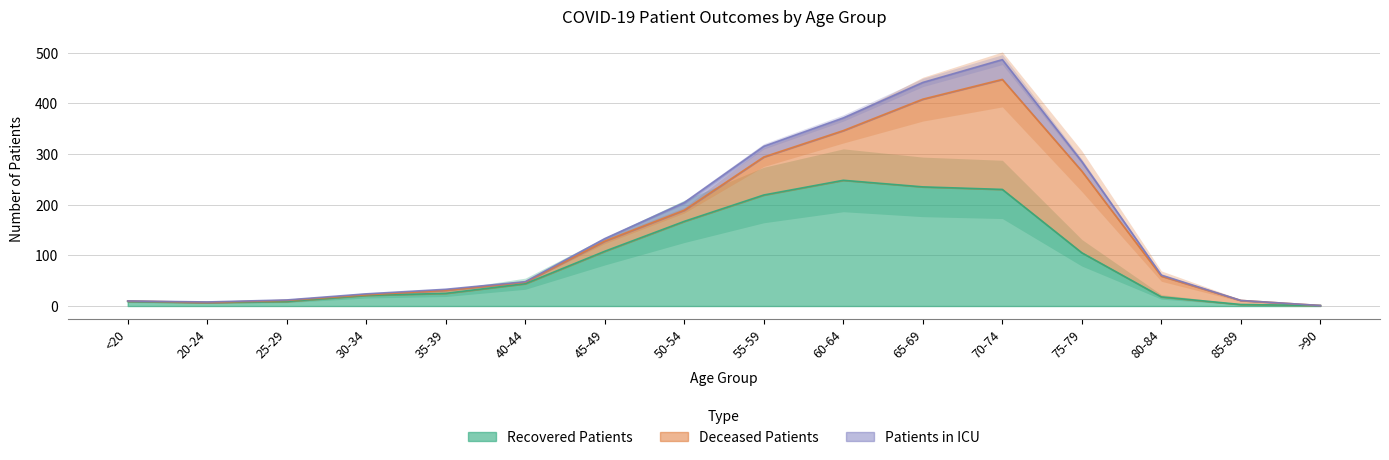

In patients_in_icu, how many points are lower than both neighbors (excluding endpoints)?

1